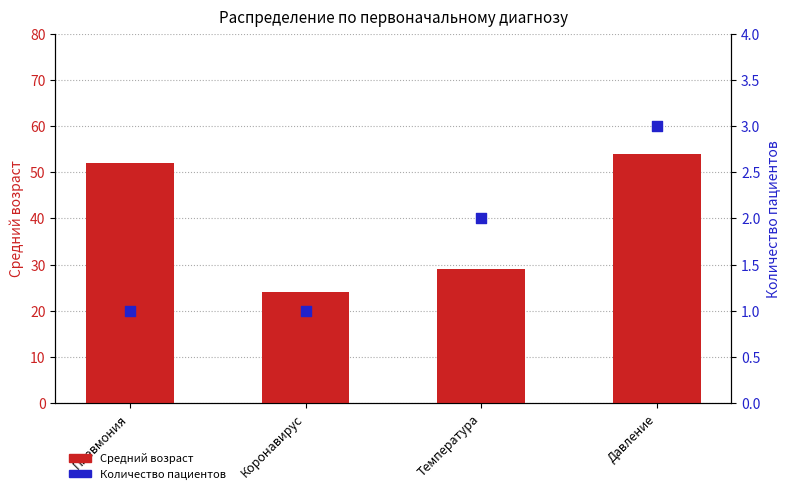

Is the value of Количество пациентов at Пневмония greater than the value of Средний возраст at Давление?

No